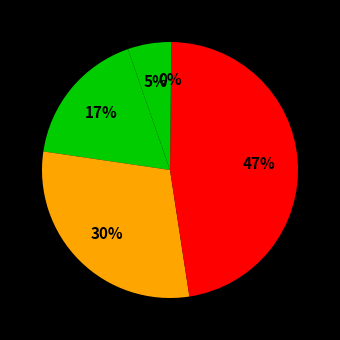

Count the number of slices in the pie.

5